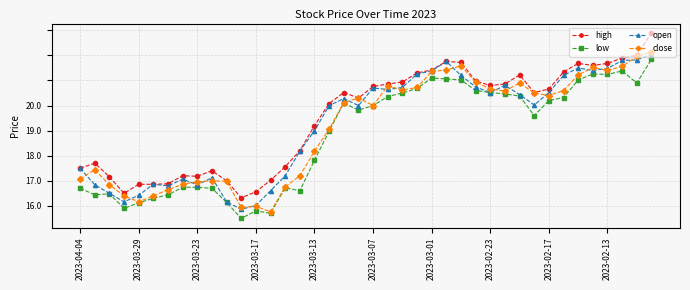

What are all the series names shown in the legend?

high, low, open, close